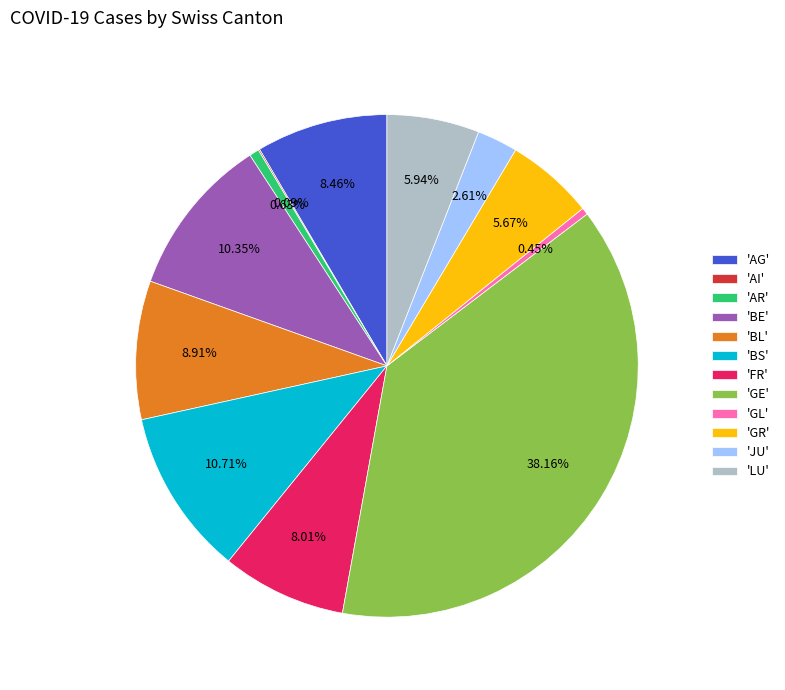

Do 'BL' and 'AG' together represent more than half of the pie?

No